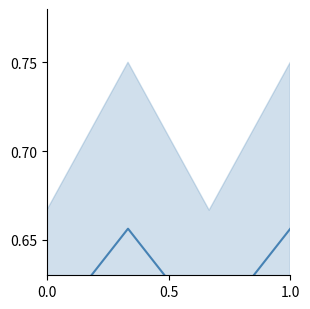

What is the average value?

0.6